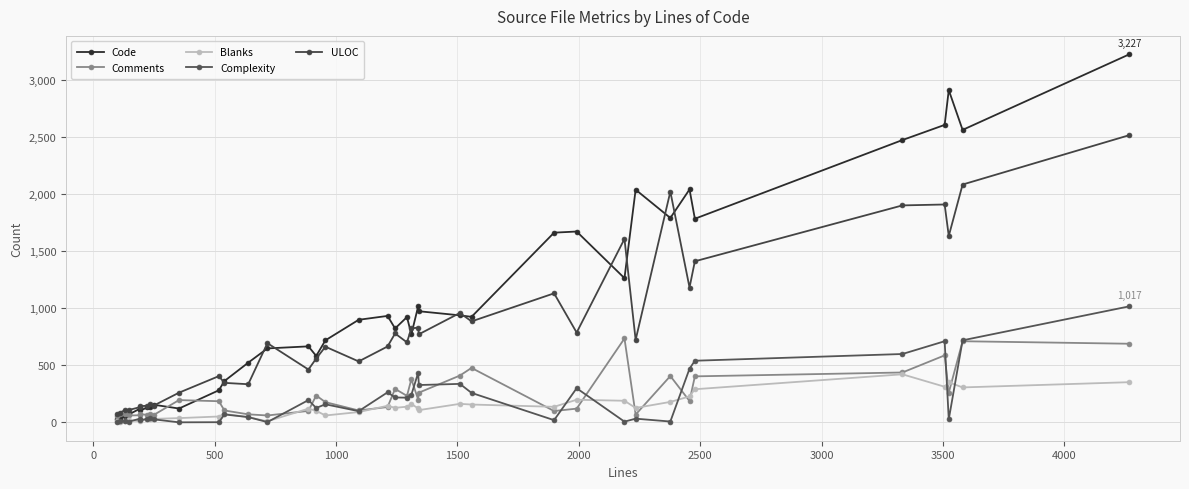

What is the average value of the Complexity series?

200